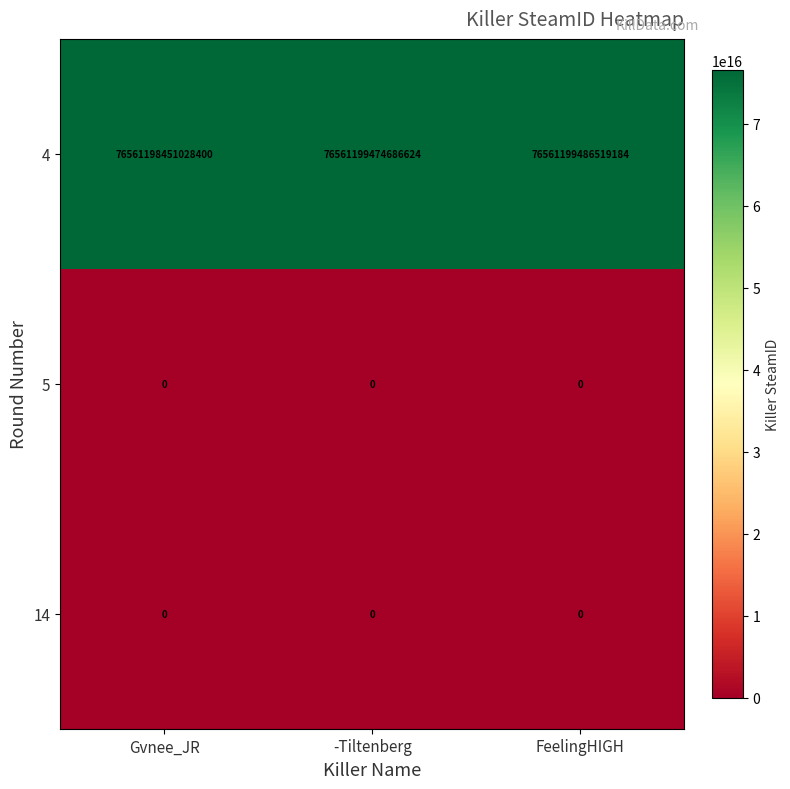

At which category does the chart reach its peak across all series?

FeelingHIGH